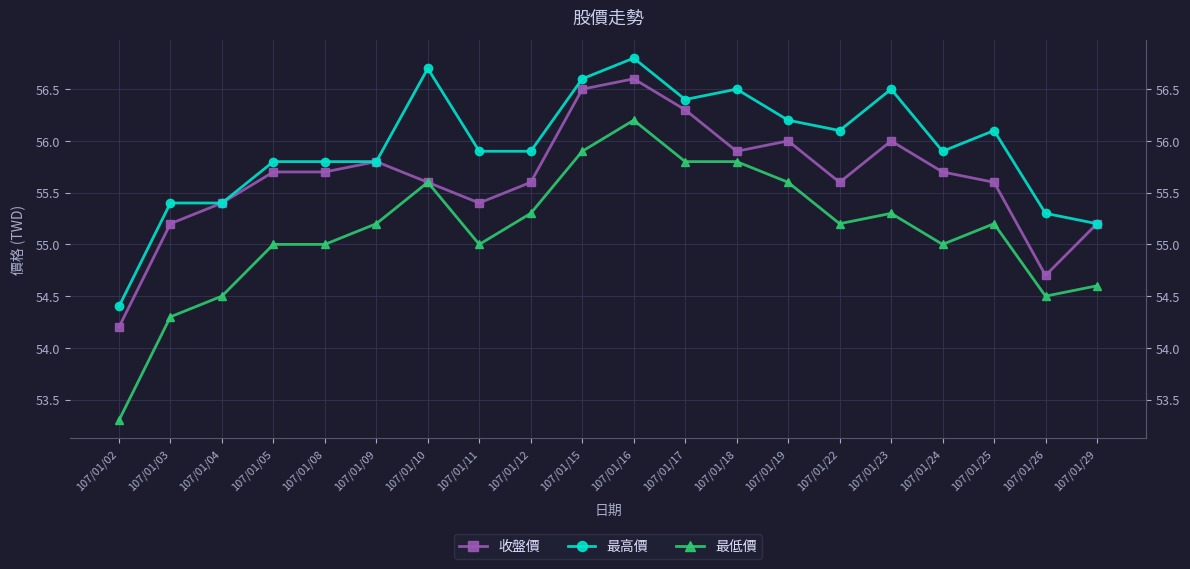

How many series are shown in this chart?

3